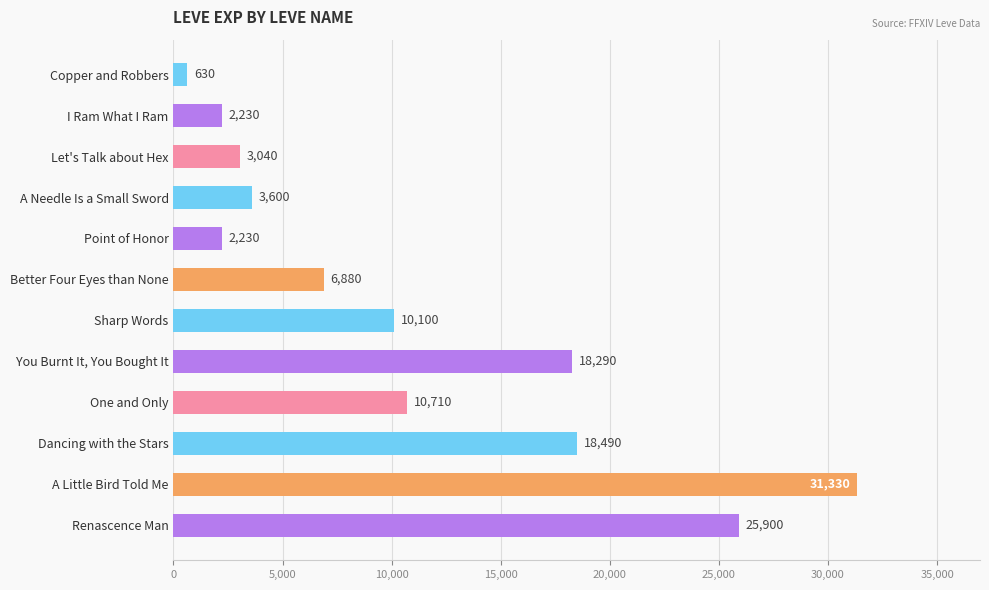

Approximately how many times larger is the value at Dancing with the Stars compared to A Little Bird Told Me?

0.6